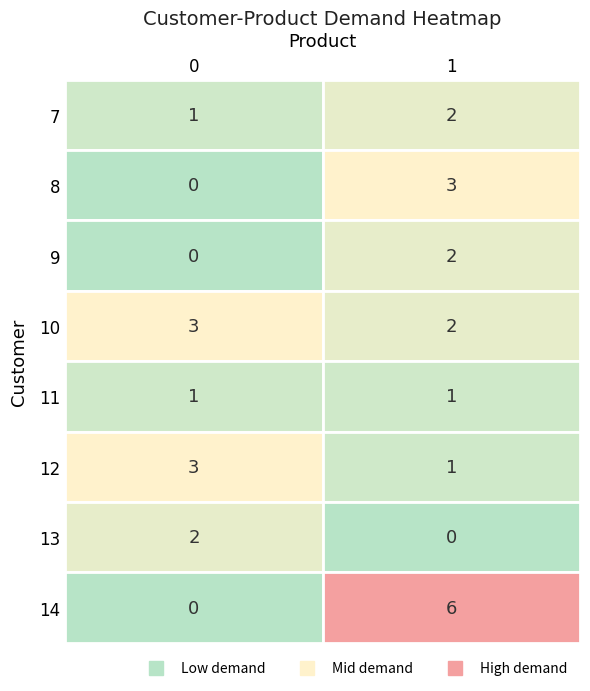

Count the number of data series in this chart.

8